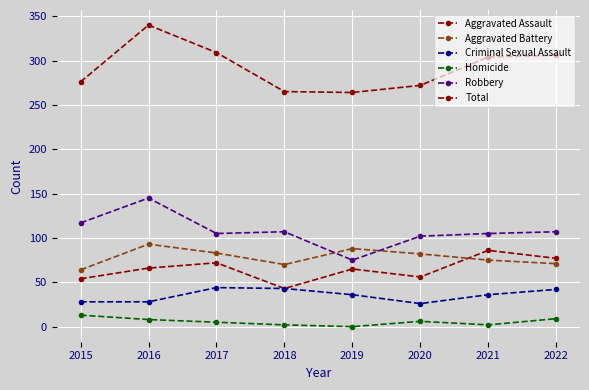

How many series are shown in this chart?

6